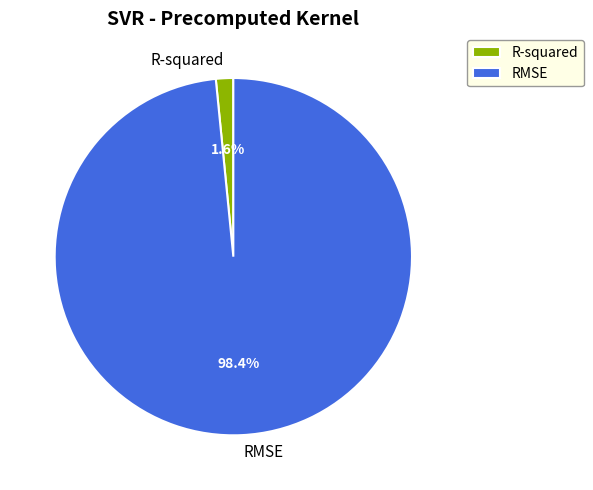

What percentage is the RMSE slice, to the nearest percent?

98%